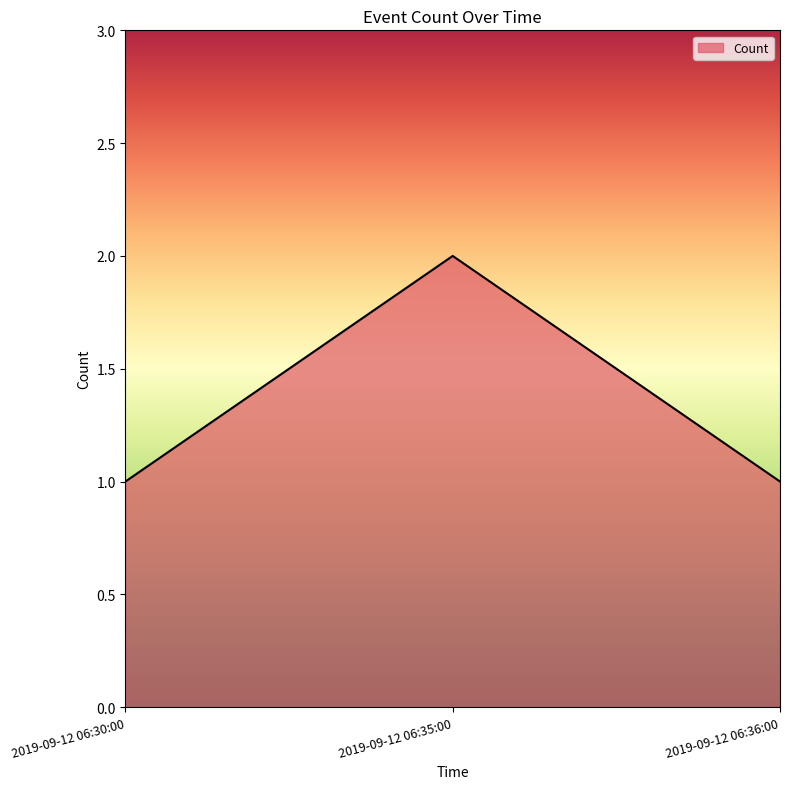

What is the change in value from 2019-09-12 06:30:00 to 2019-09-12 06:35:00?

+1